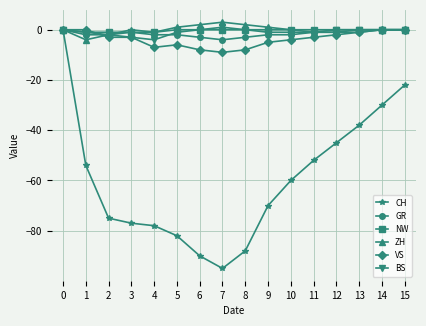

Between 3 and 13, which series saw the biggest shift?

CH